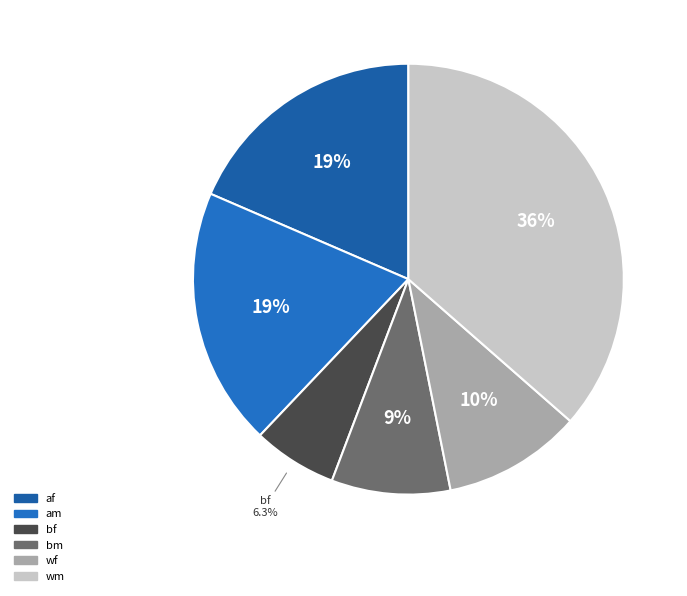

To the nearest percent, what percentage of the pie is bm?

9%